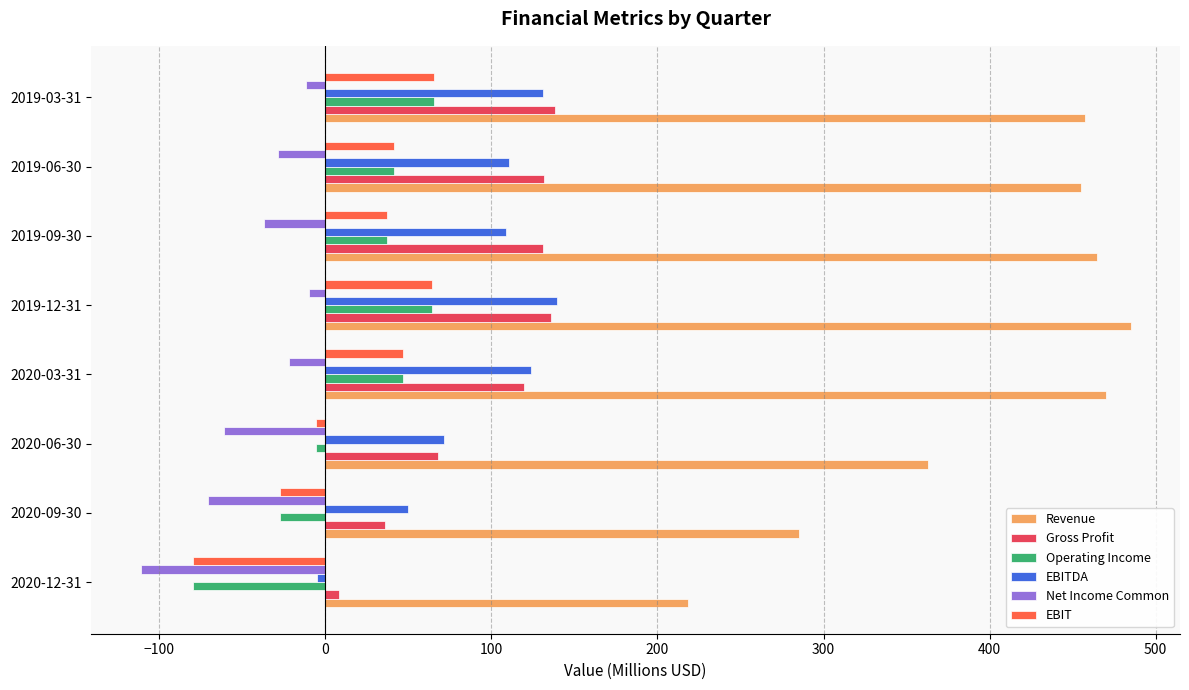

Which series has the widest spread of values?

Revenue